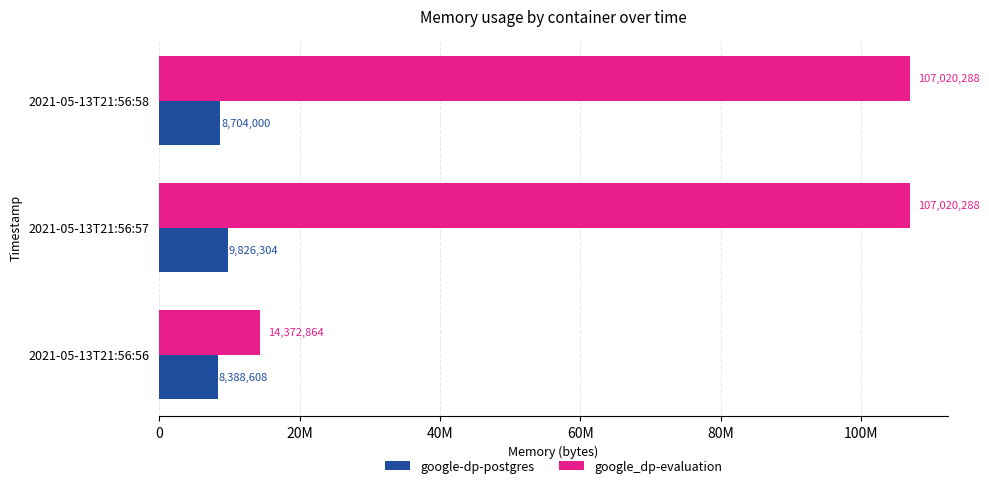

What is the lowest value of the google_dp-evaluation series?

14372864